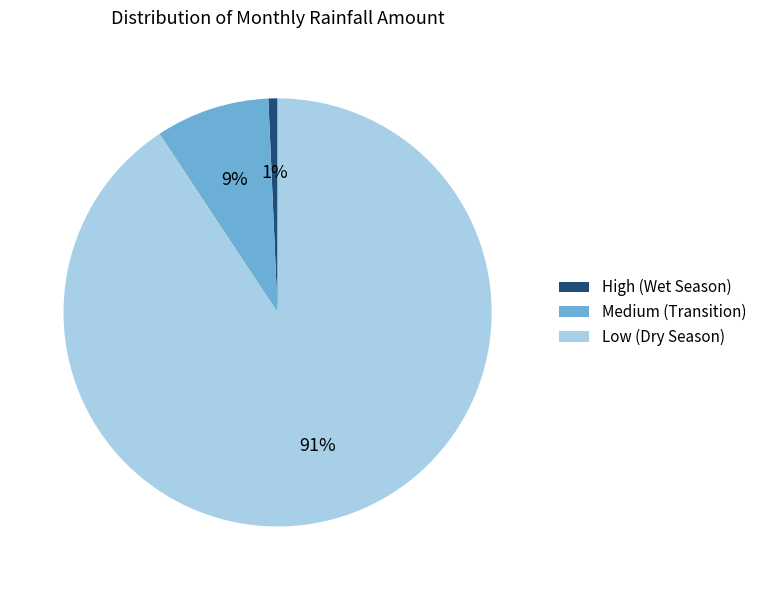

Do High (Wet Season) and Low (Dry Season) together represent more than half of the pie?

Yes